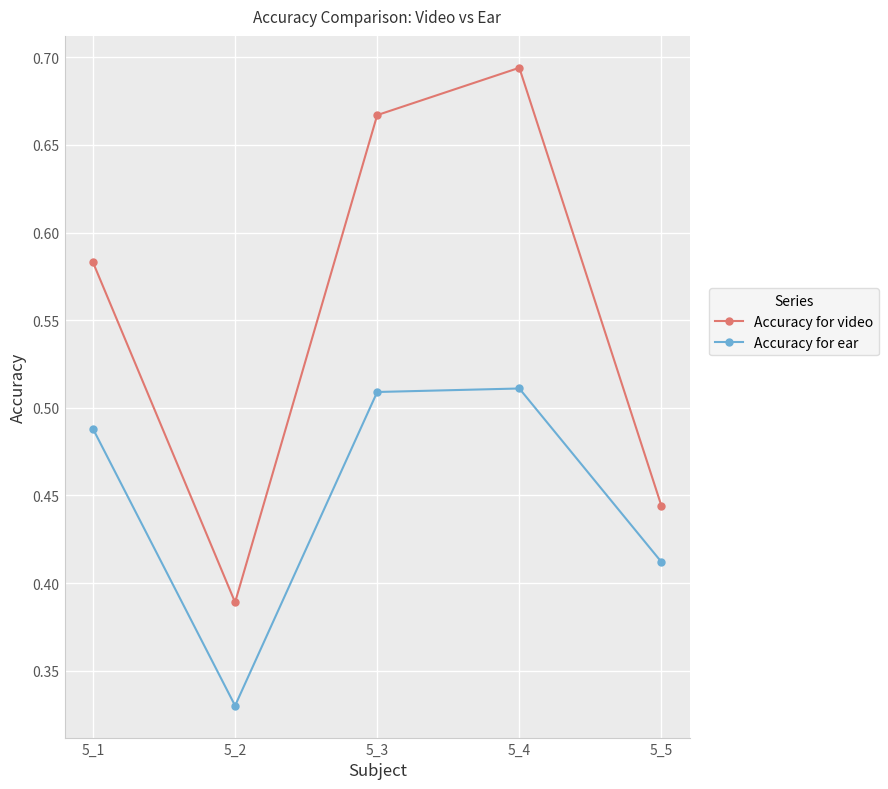

Is the value of Accuracy for video at 5_5 greater than the value of Accuracy for ear at 5_5?

Yes